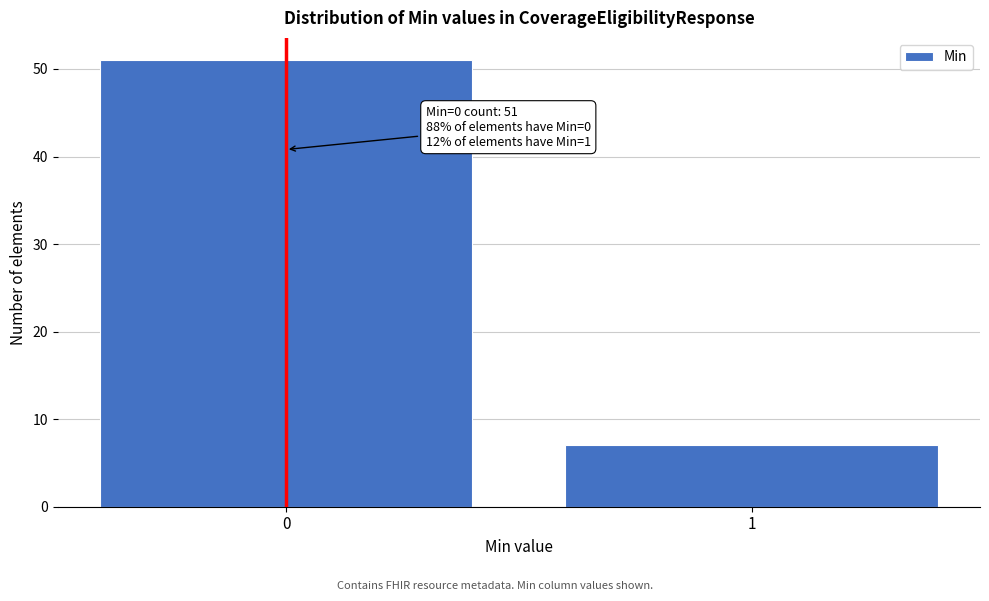

Reading left to right, transcribe all the data shown in this chart.

0=51	1=7